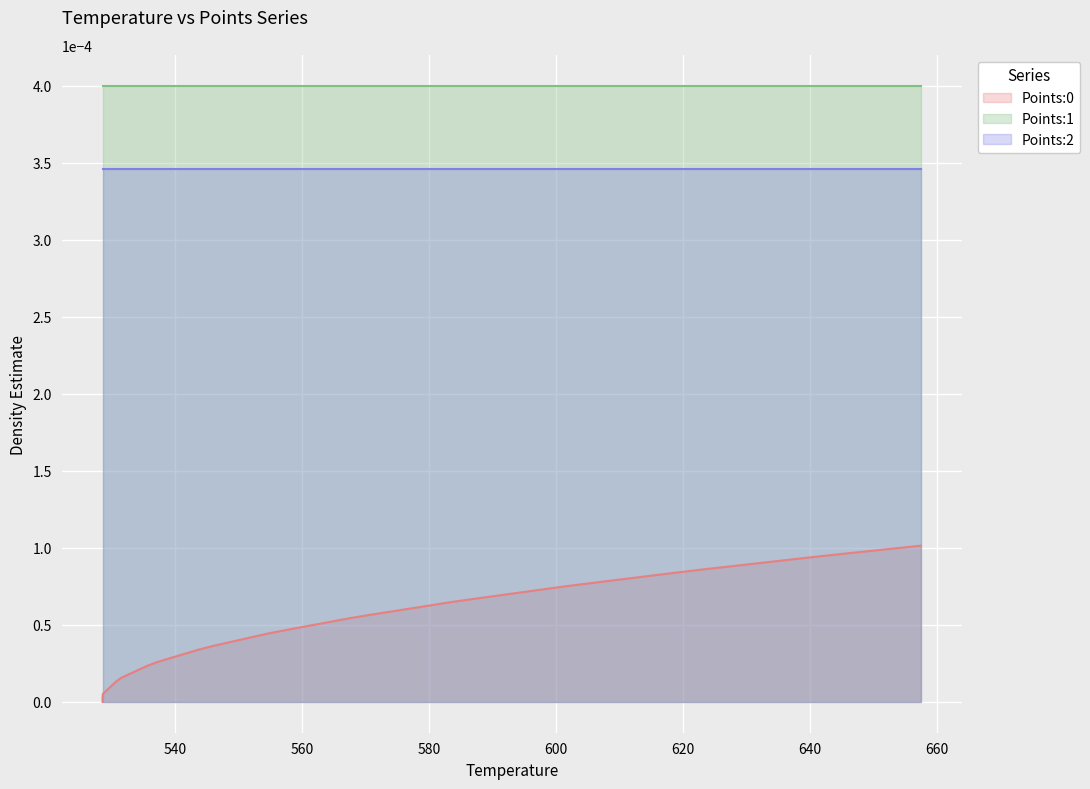

True or false: Points:1 has more than 2 points higher than both neighbors.

False